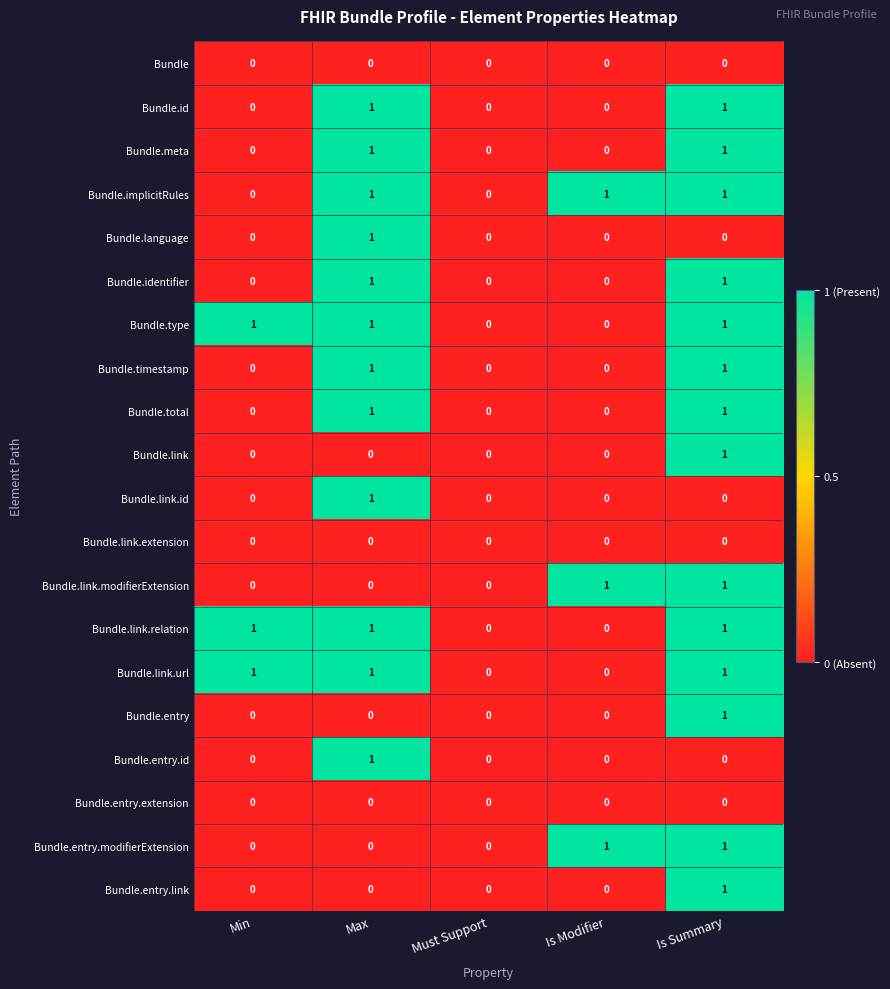

Is it true that Bundle.type equals 1 at Min?

True